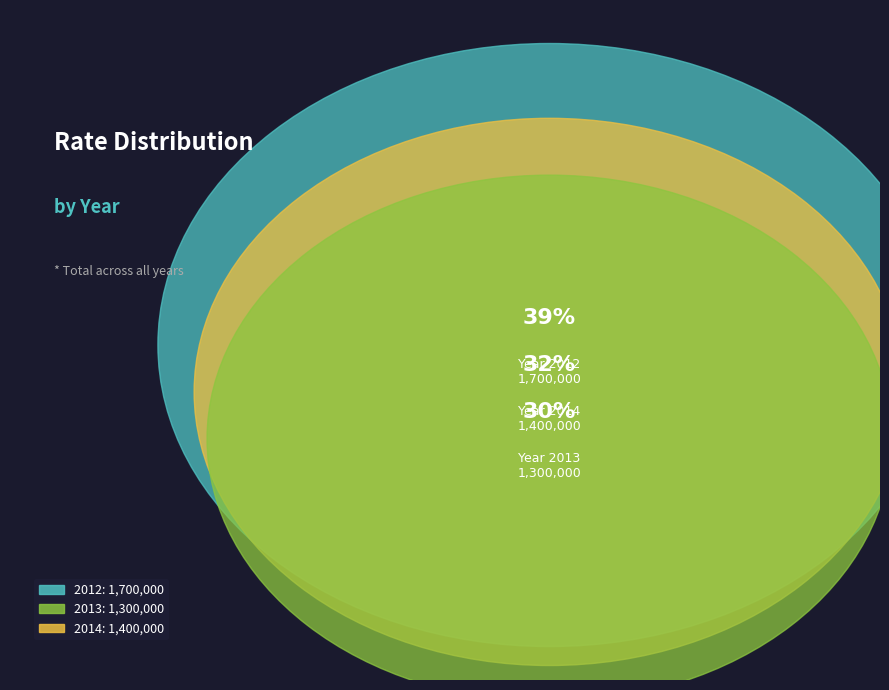

Does 2012 represent more than half of the total?

No